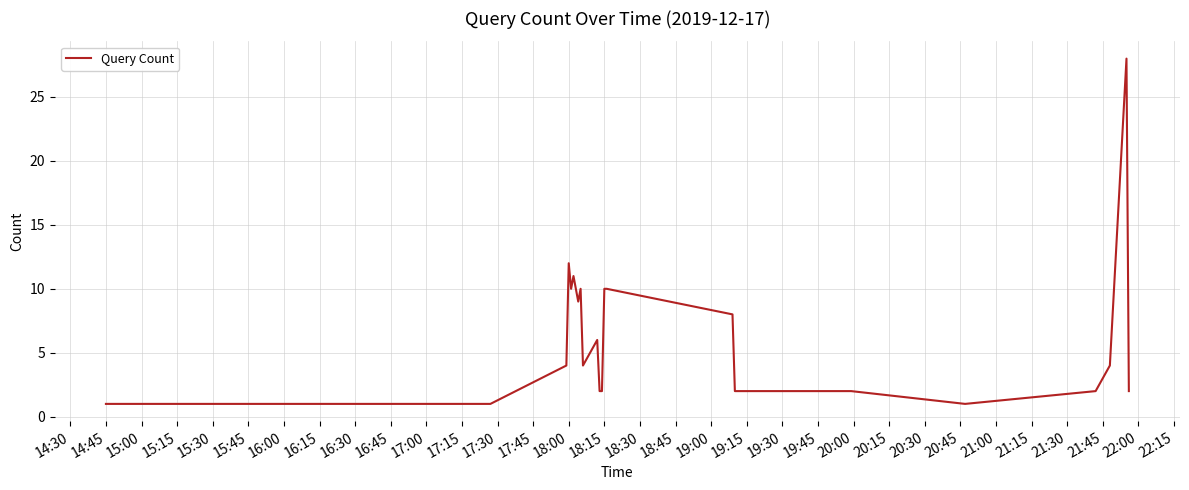

What is the greatest value displayed?

28